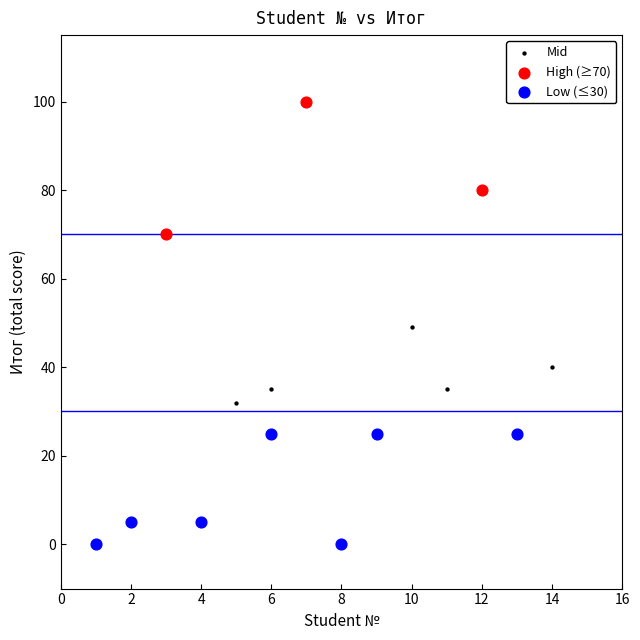

Which series contains the highest Y value?

High (≥70)